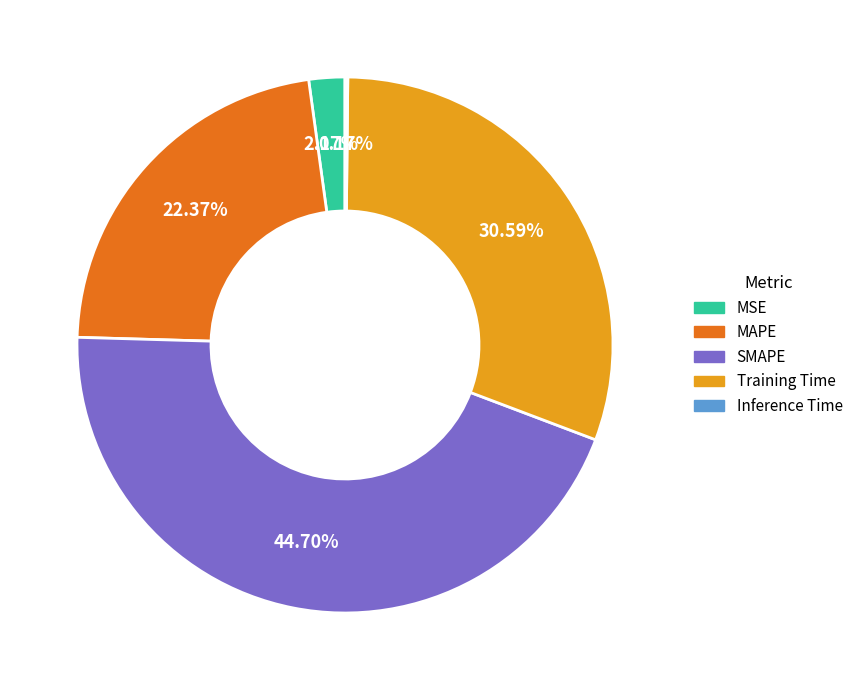

True or false: Training Time accounts for 45% of the total.

False